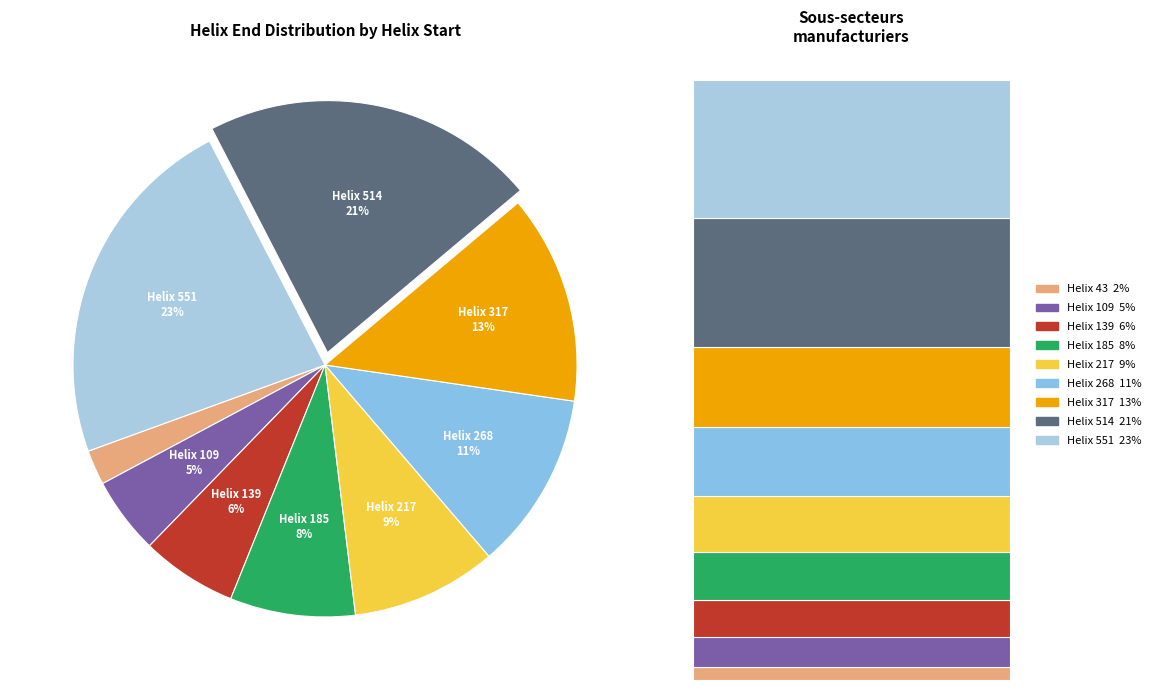

Which category has the biggest portion of the pie?

551